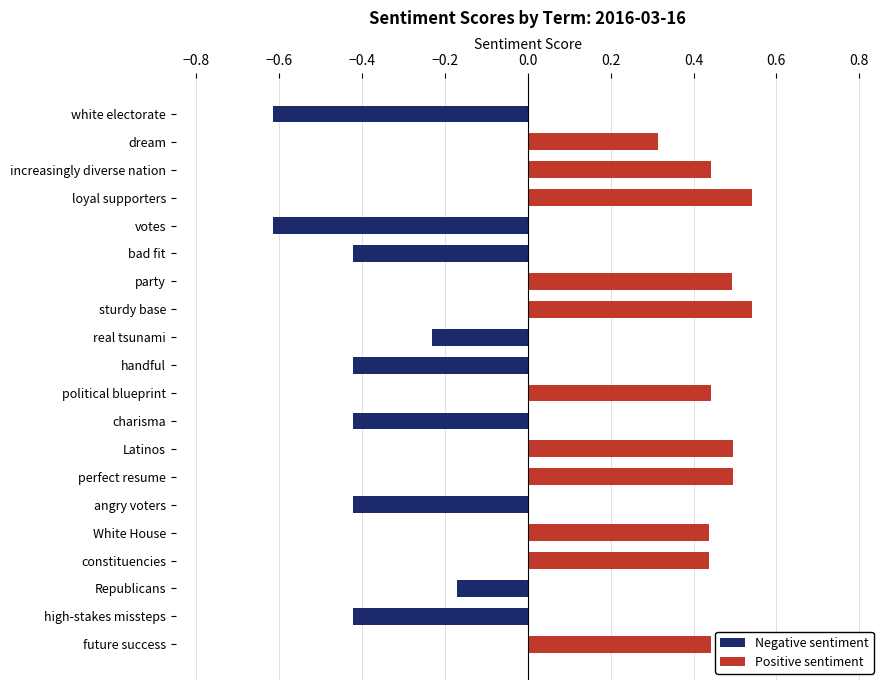

How many negative values are there?

9